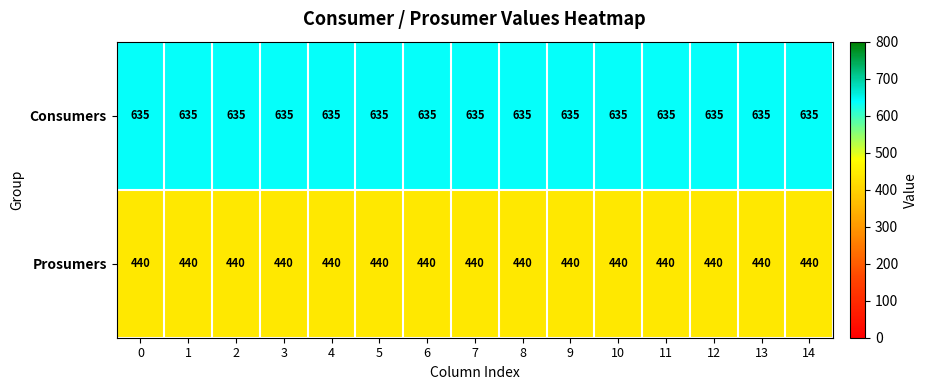

What is the difference between the highest and lowest values at 13?

195